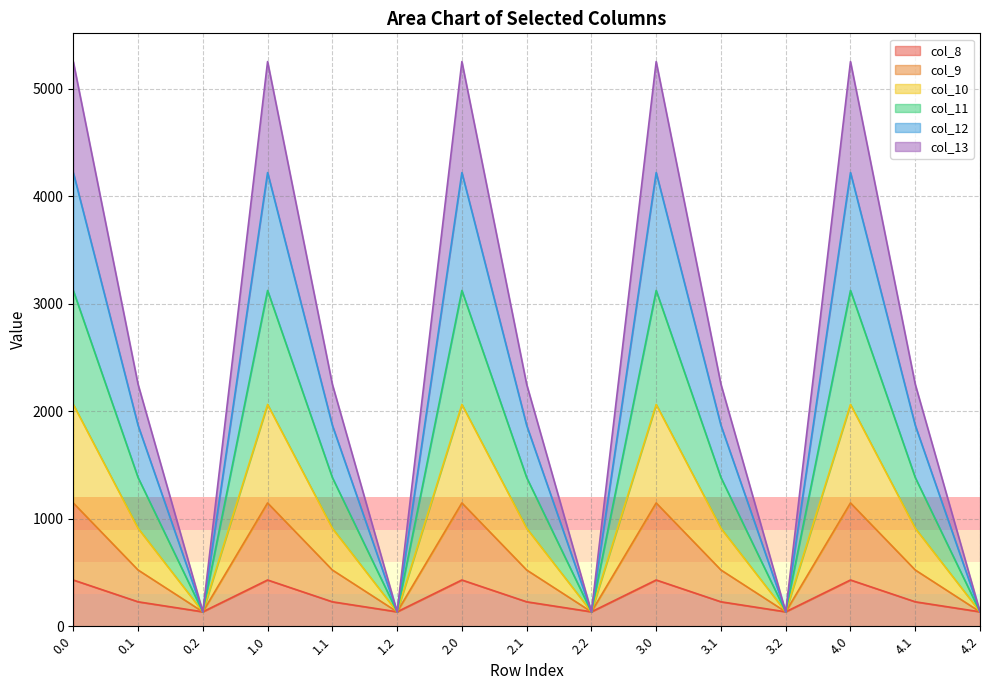

What is the lowest value of the col_8 series?

134.2